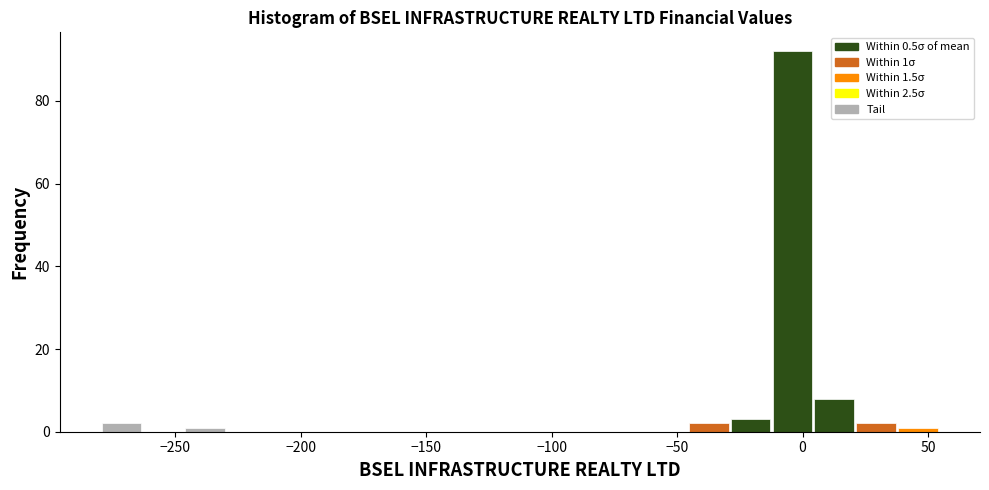

Around what value on the x-axis is the tallest bar? Give the approximate position of its centre, as read against the axis.

-5